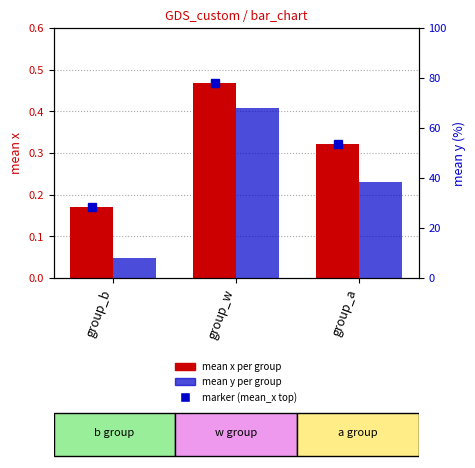

What is the maximum value shown in the chart?

68.1